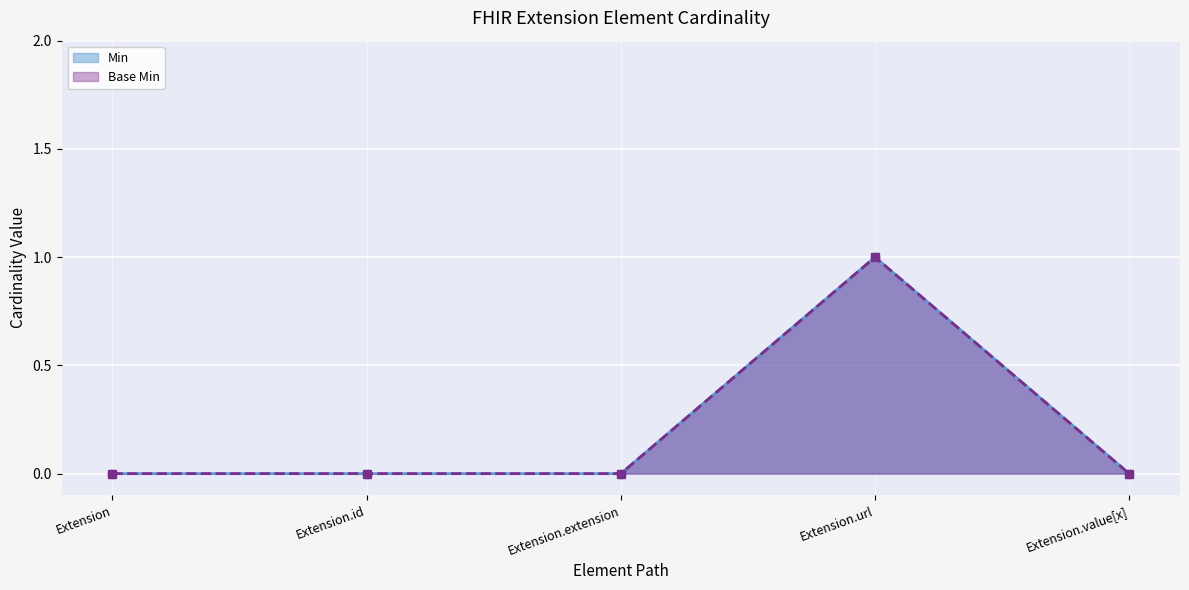

At which label does Base Min reach its minimum?

Extension